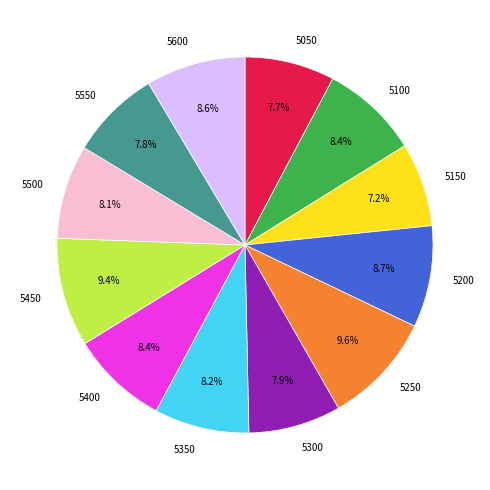

To the nearest percent, what is the difference between the 5150 and 5600 slice percentages?

1%